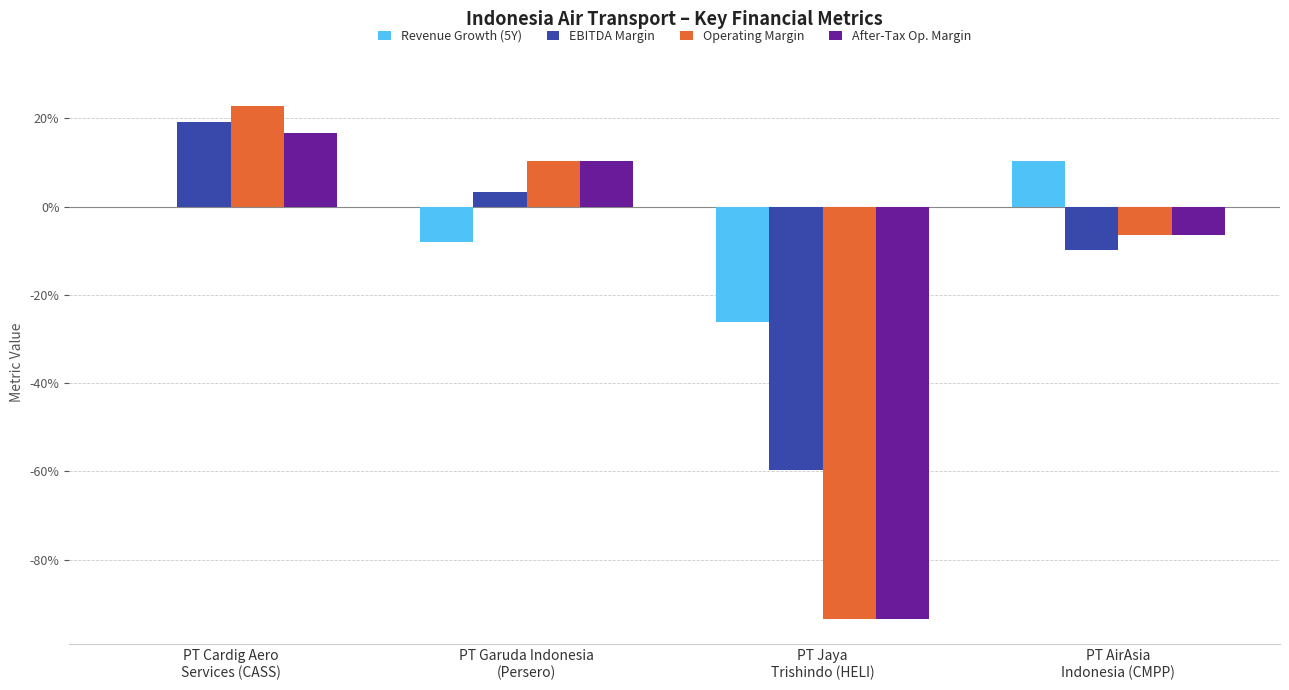

Are the bars horizontal?

No